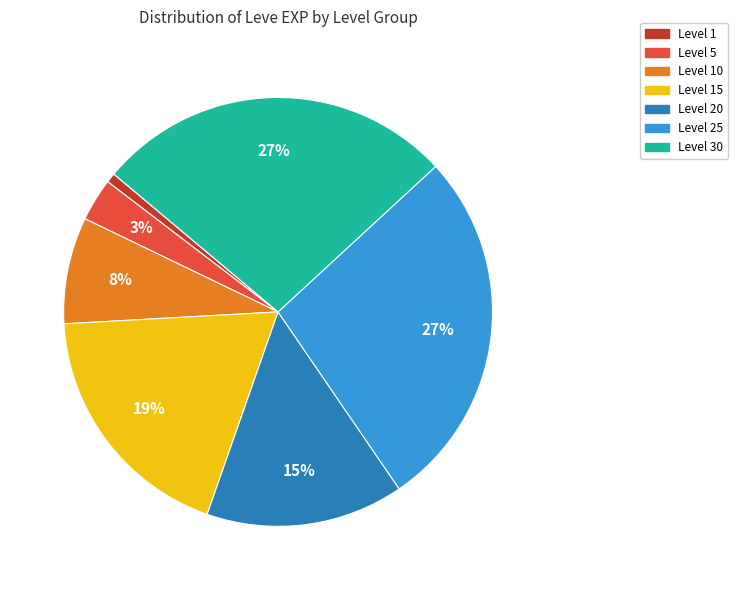

To the nearest percent, what is the average slice percentage?

14%